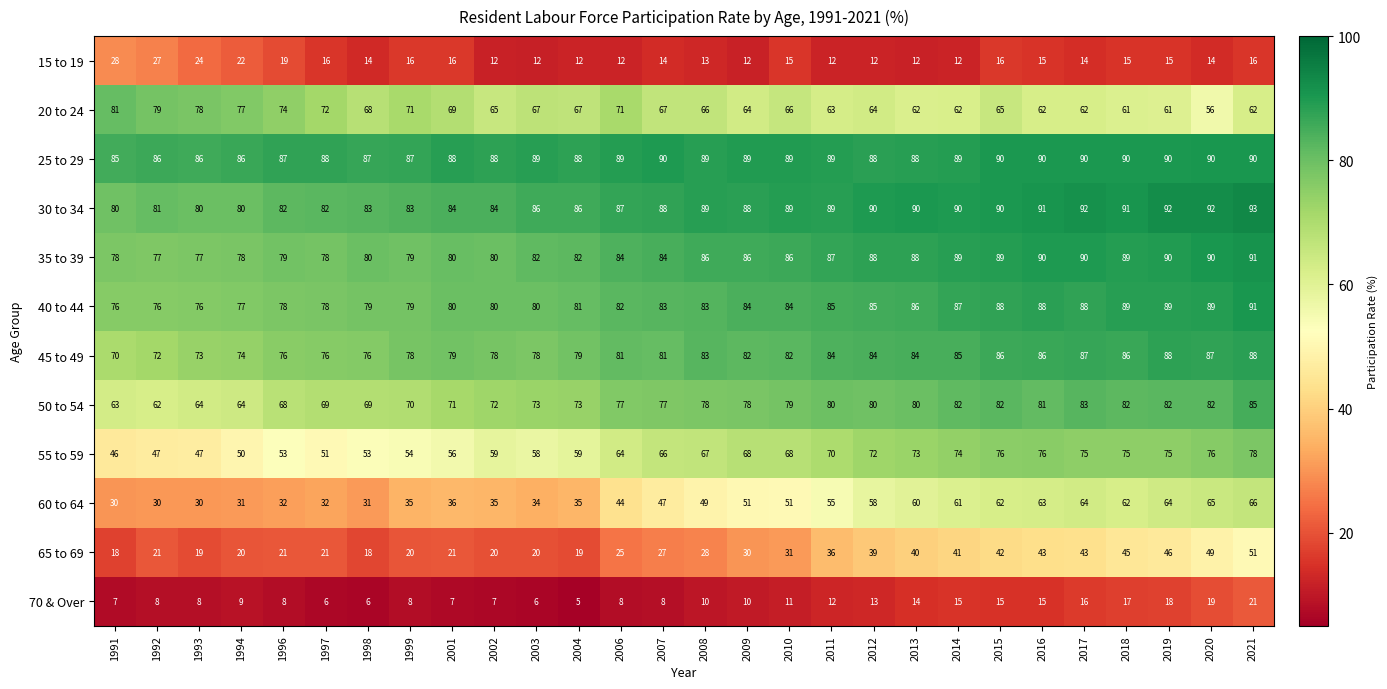

What is the maximum value shown in the chart?

93